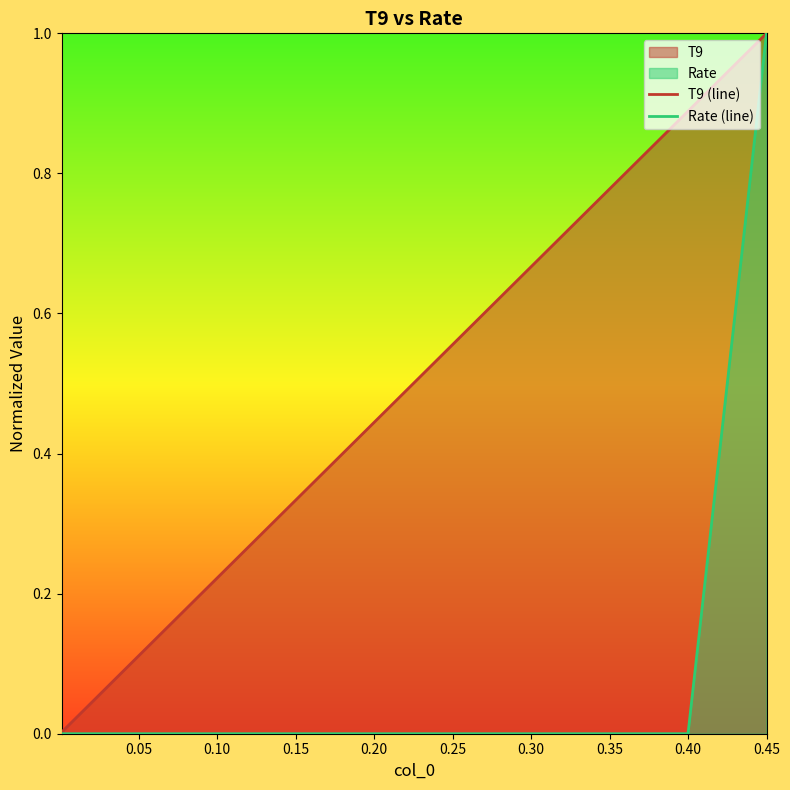

What is the average value of the T9 (line) series?

0.2